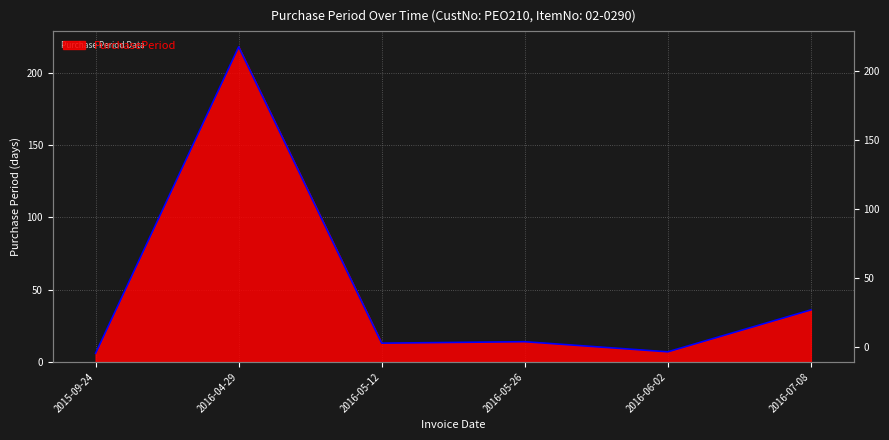

At which label does the data first exceed 14?

2016-04-29